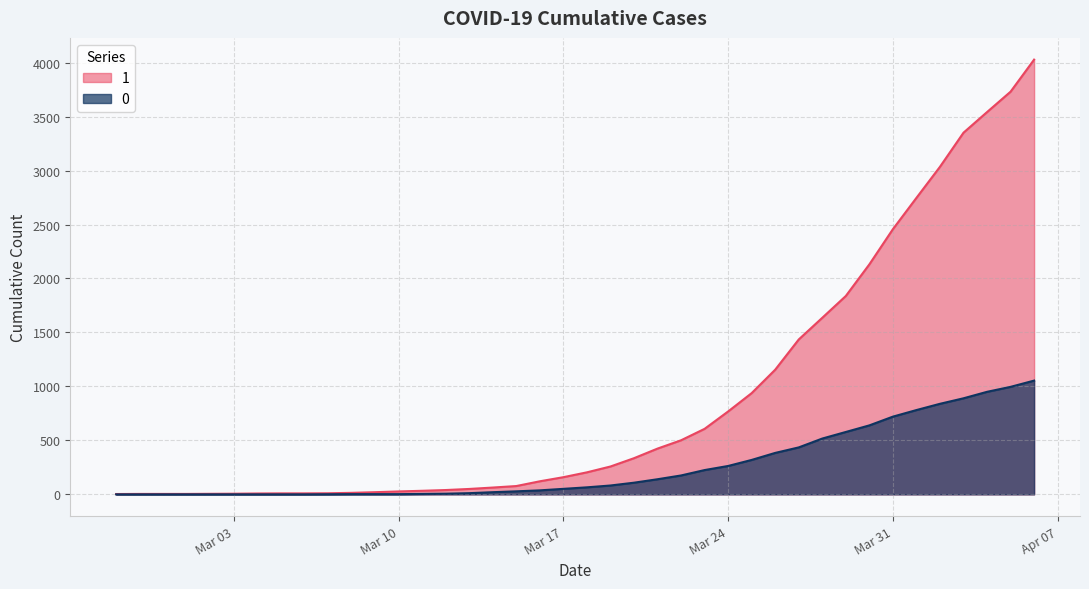

The value of 0 at 2020-04-04 is 610. True or false?

False